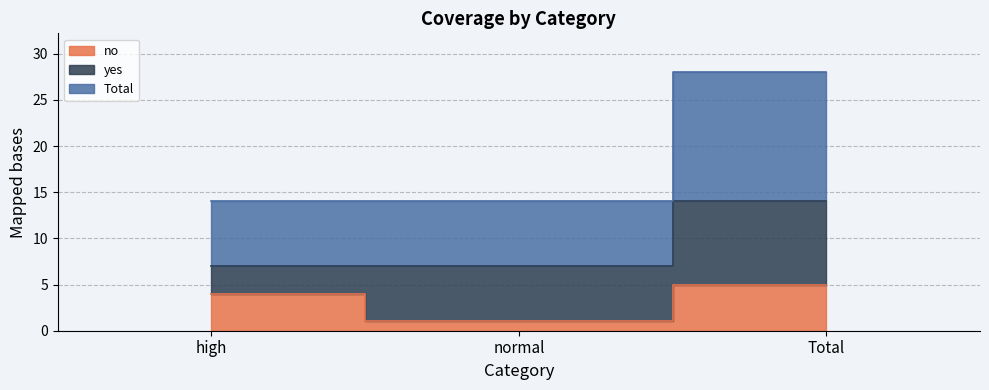

Which series has the largest total across all categories?

Total